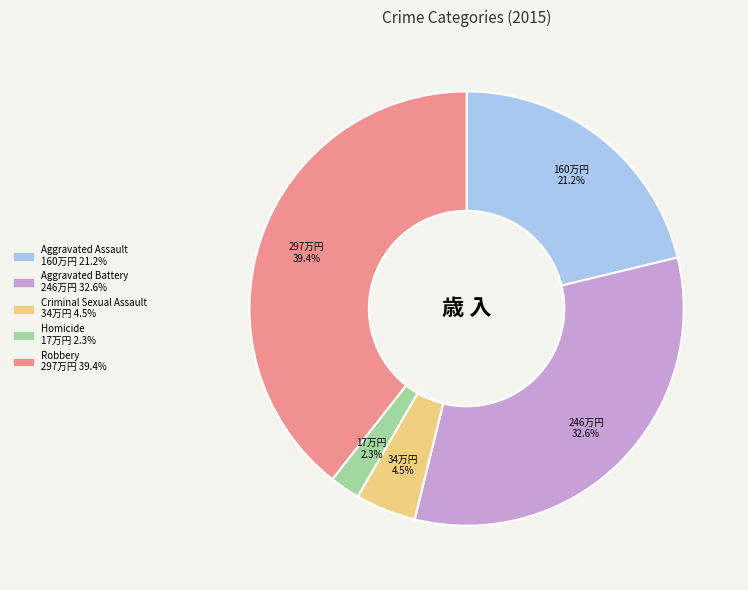

To the nearest percent, what is the combined percentage of Aggravated Battery and Criminal Sexual Assault?

37%